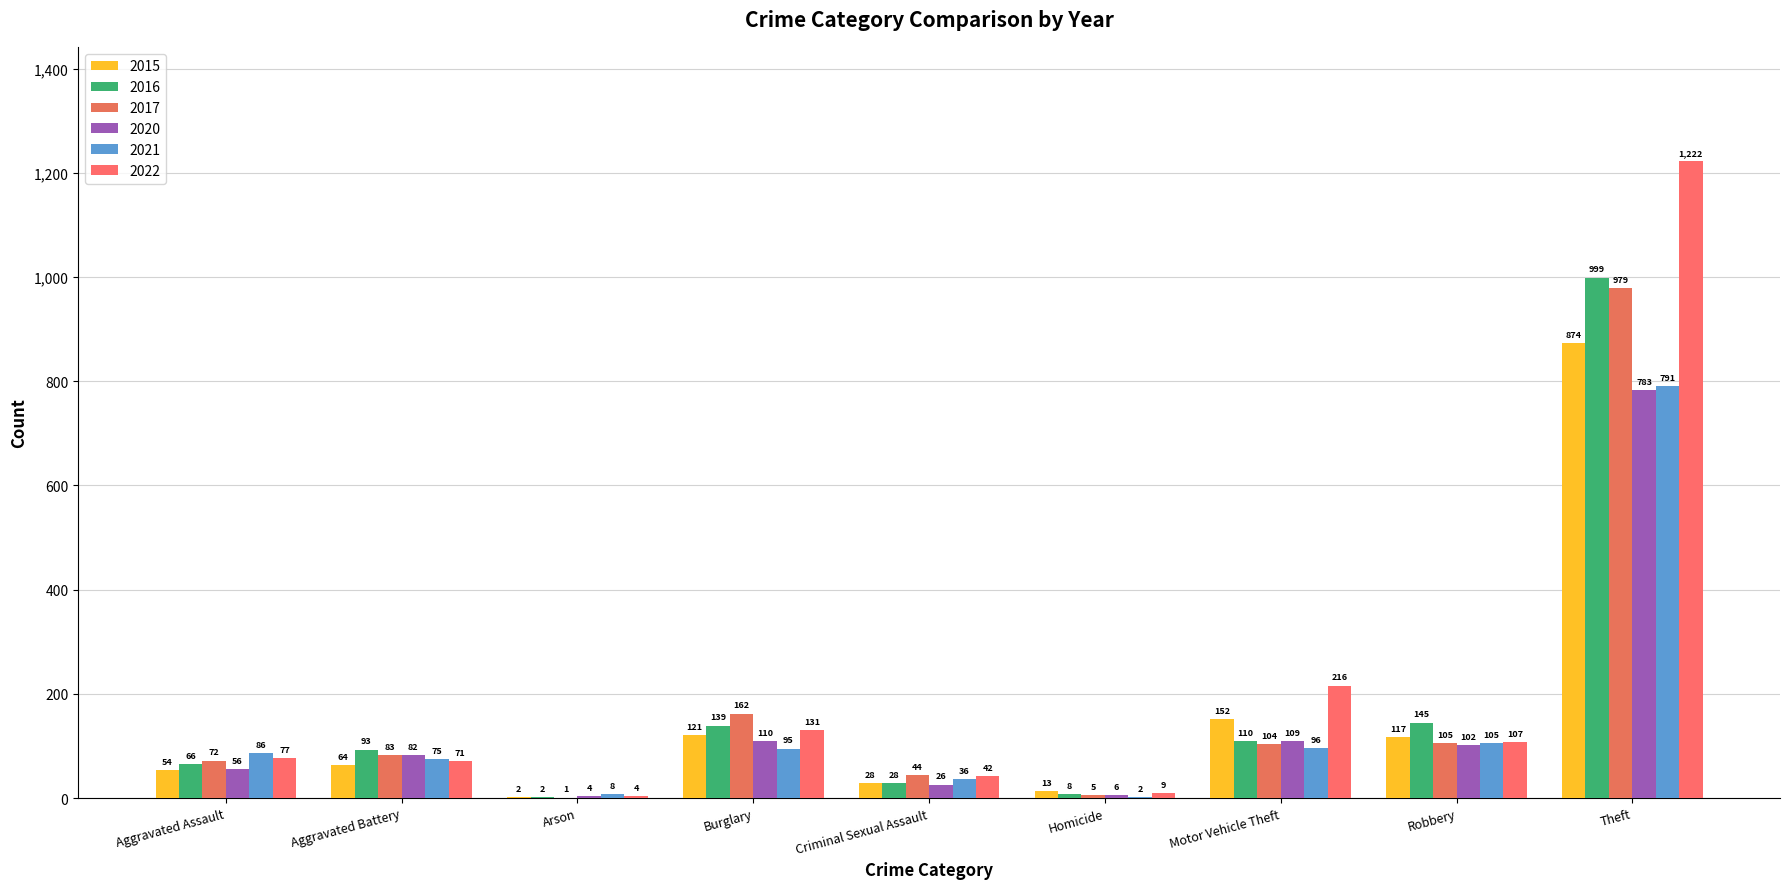

Count the number of data series in this chart.

6